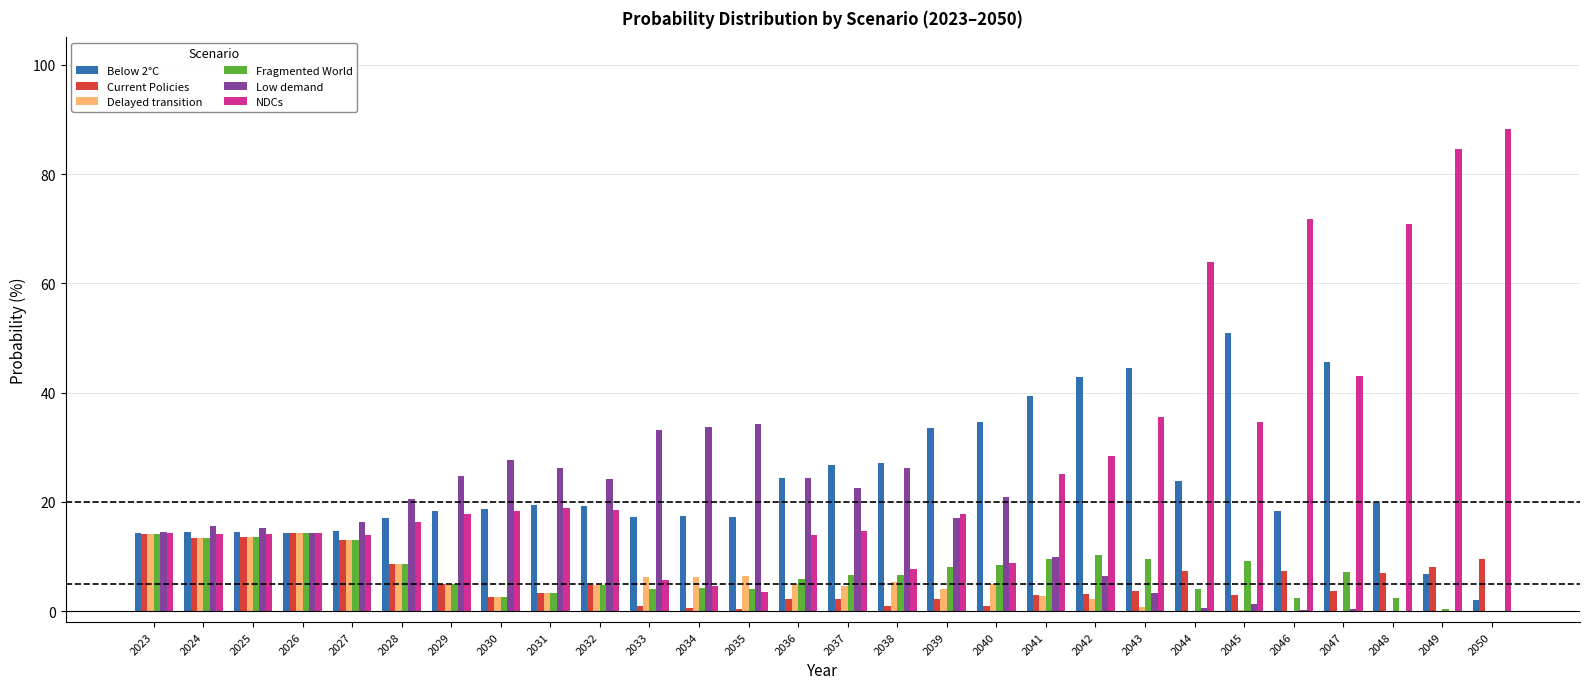

How many groups of bars are there?

28